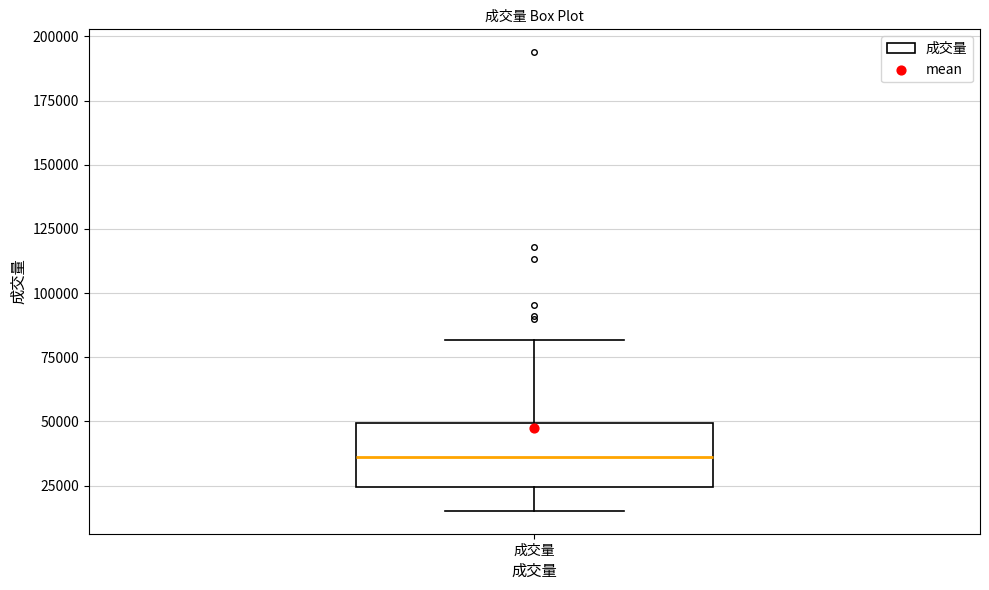

Transcribe this box plot: give where the median line is, the range the box spans, and where the two whiskers end, as read against the y-axis. The values are not printed on the chart, so give them approximately, as read against the axis.

median 35000, box 25000 to 50000, whiskers 15000 to 80000